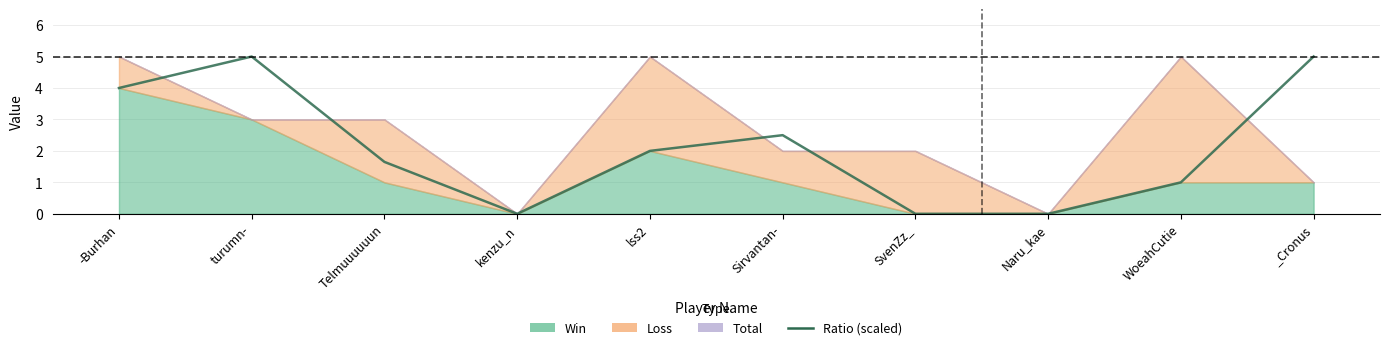

What is the difference between the values at lss2 and SvenZz_?

2.0